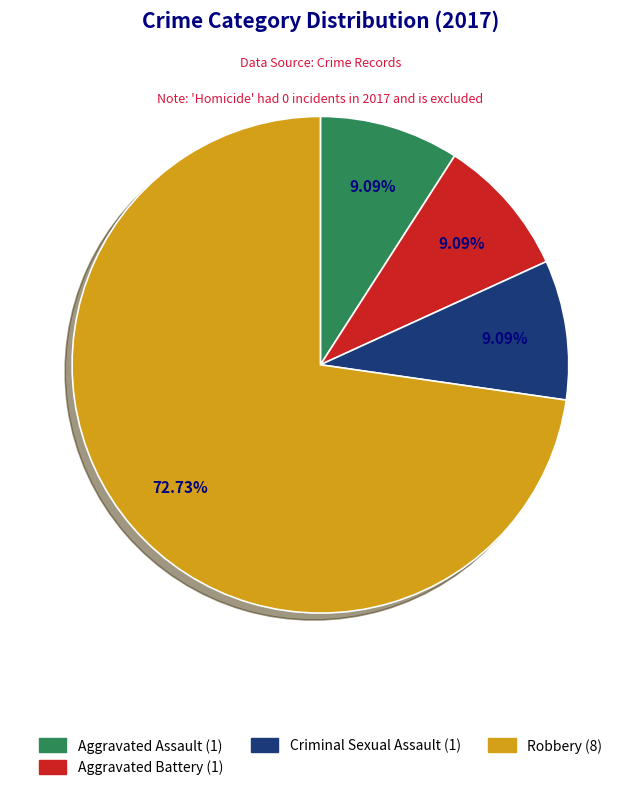

Is there any slice that represents more than half of the pie?

Yes